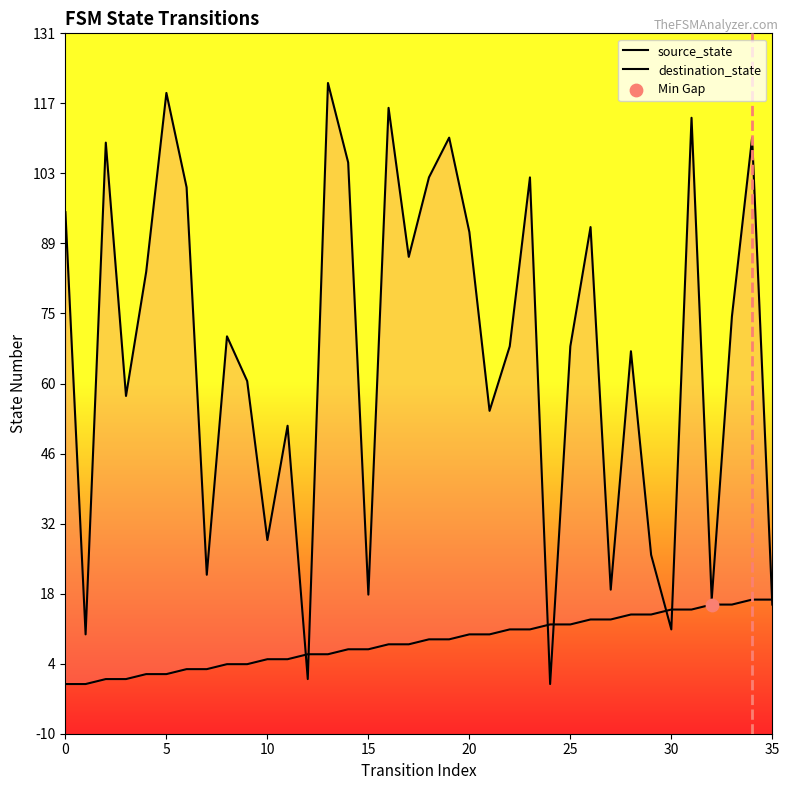

What are all the series names shown in the legend?

source_state, destination_state